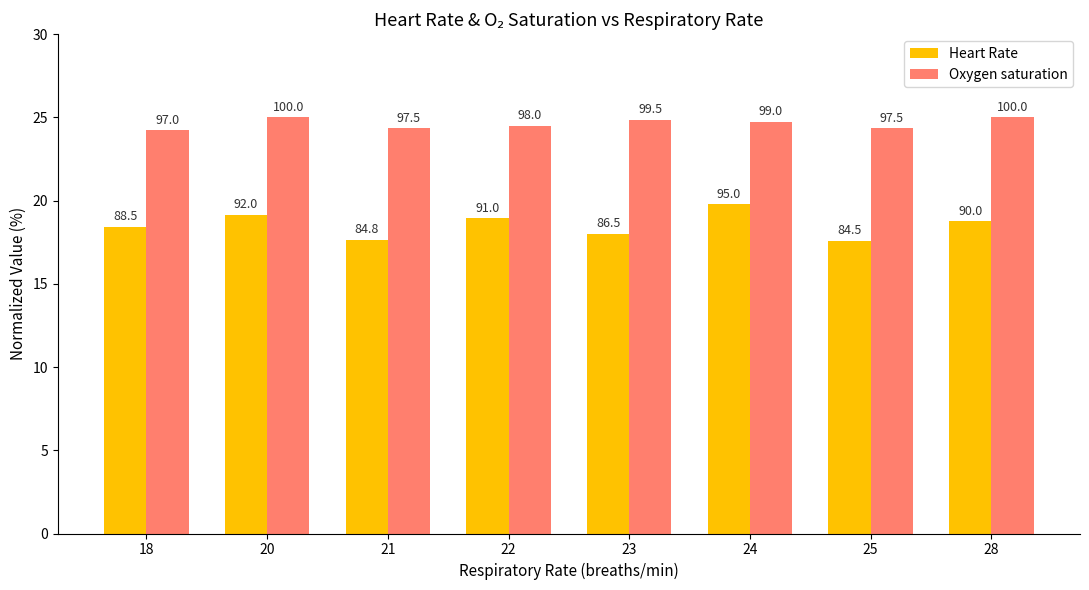

Reading left to right, transcribe all the data shown in this chart.

Heart Rate: 18.4	19.2	17.7	19.0	18.0	19.8	17.6	18.8
Oxygen saturation: 24.2	25.0	24.4	24.5	24.9	24.8	24.4	25.0